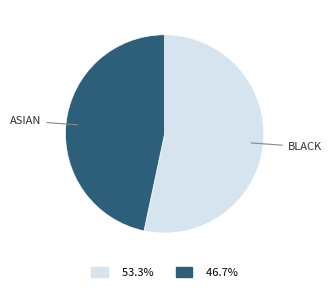

Is there a majority slice in this chart?

Yes